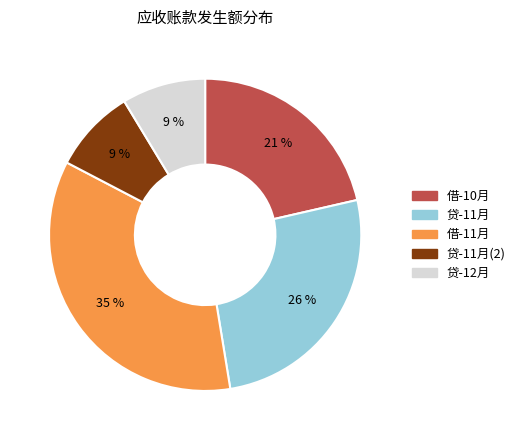

How many segments does this pie chart have?

5